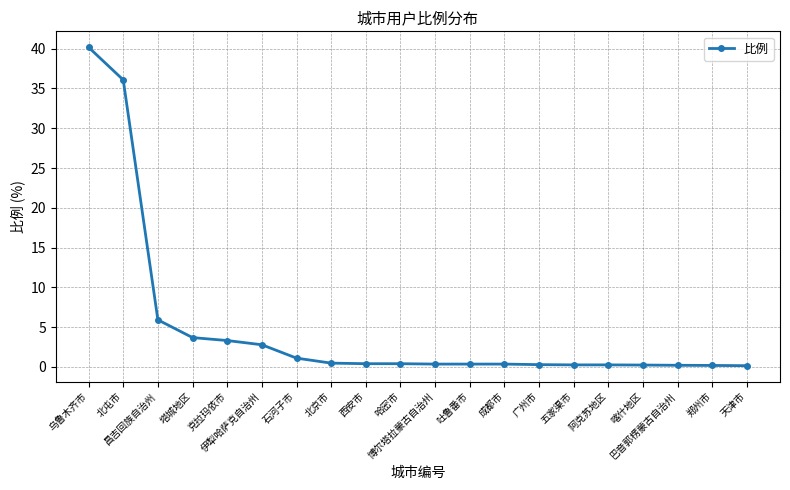

Where is the data nearest to the value 20?

昌吉回族自治州